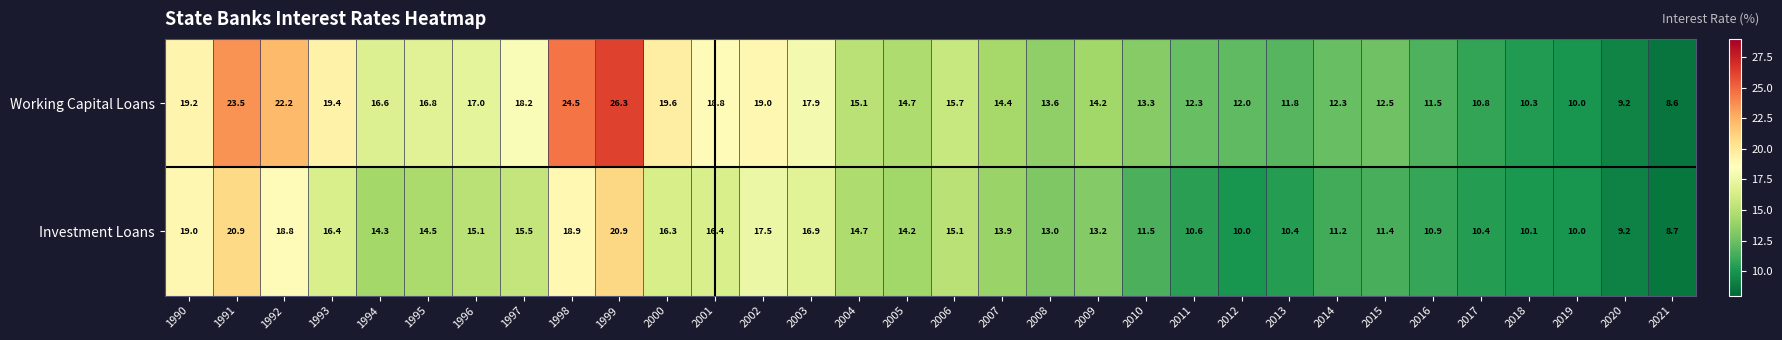

At 1990, list the series in order from smallest to largest.

Investment Loans, Working Capital Loans